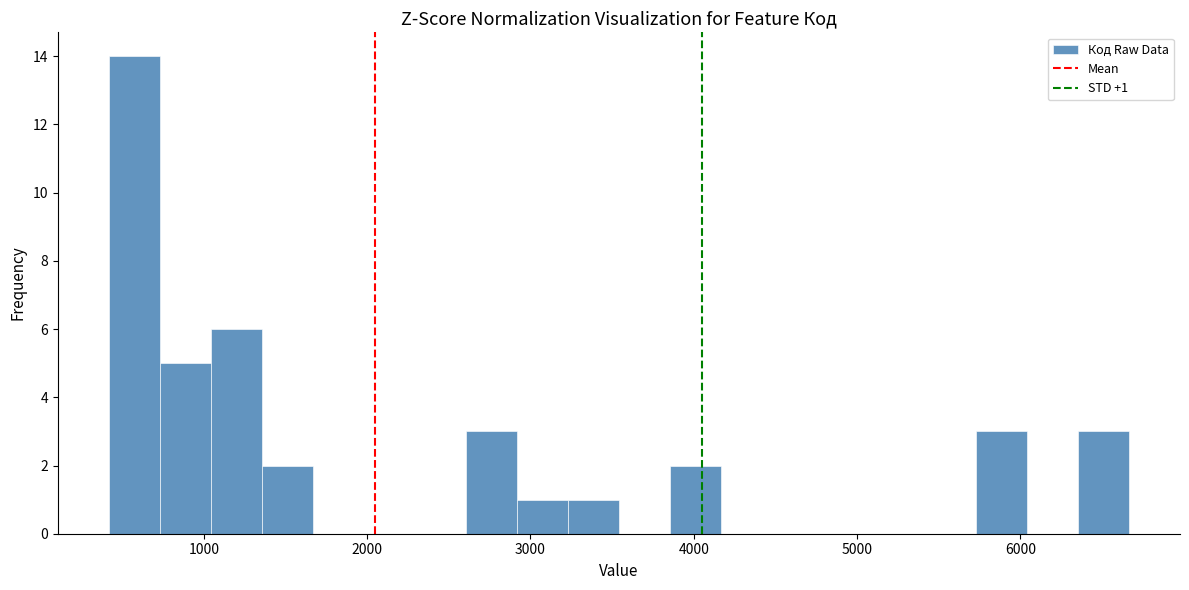

Around what value on the x-axis is the tallest bar? Give the approximate position of its centre, as read against the axis.

600